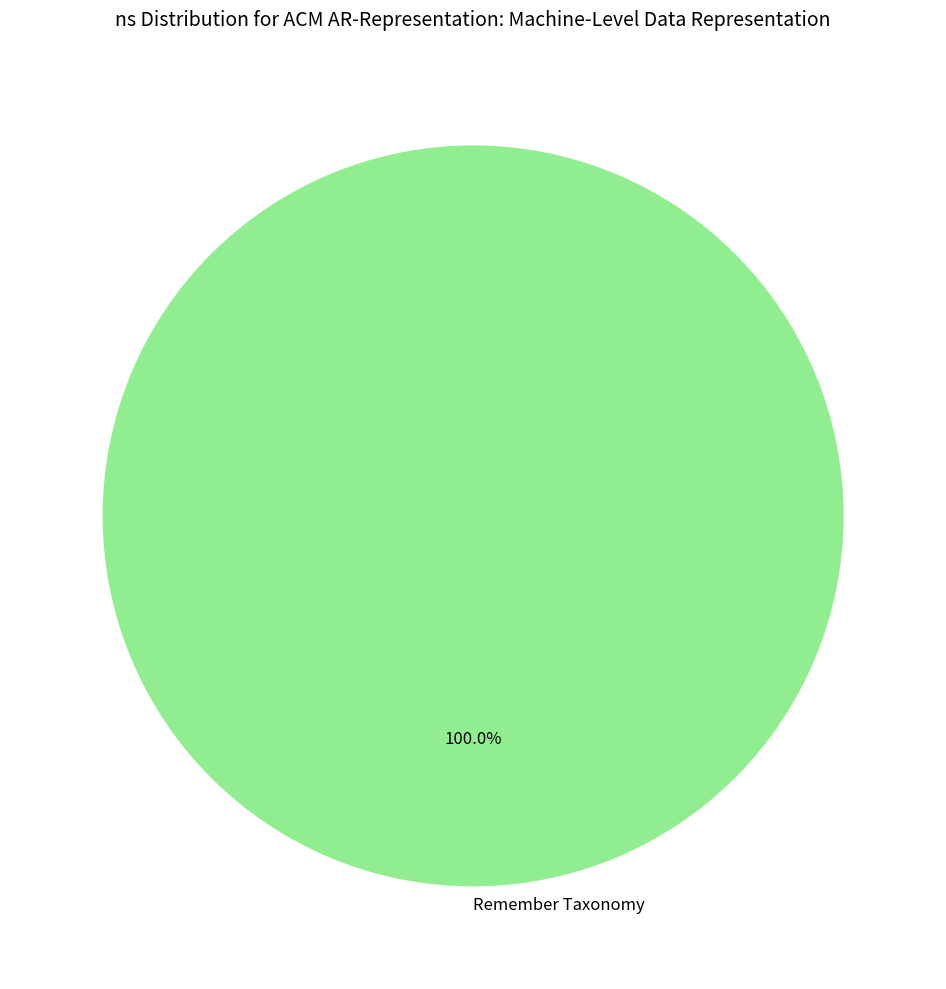

Is there any slice that represents more than half of the pie?

Yes